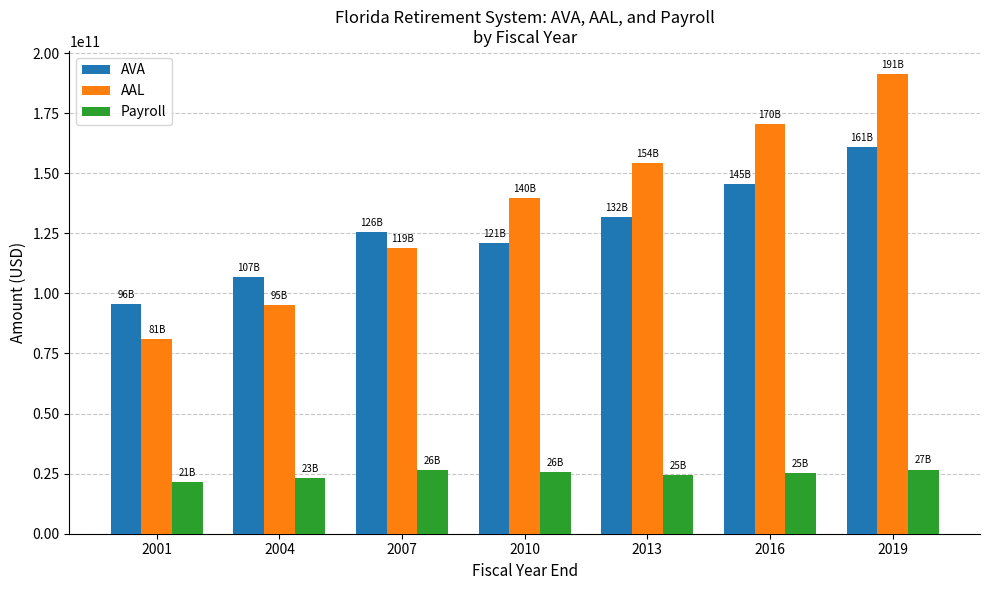

What is the value of the AAL bar at the 1st from the left?

80993718000